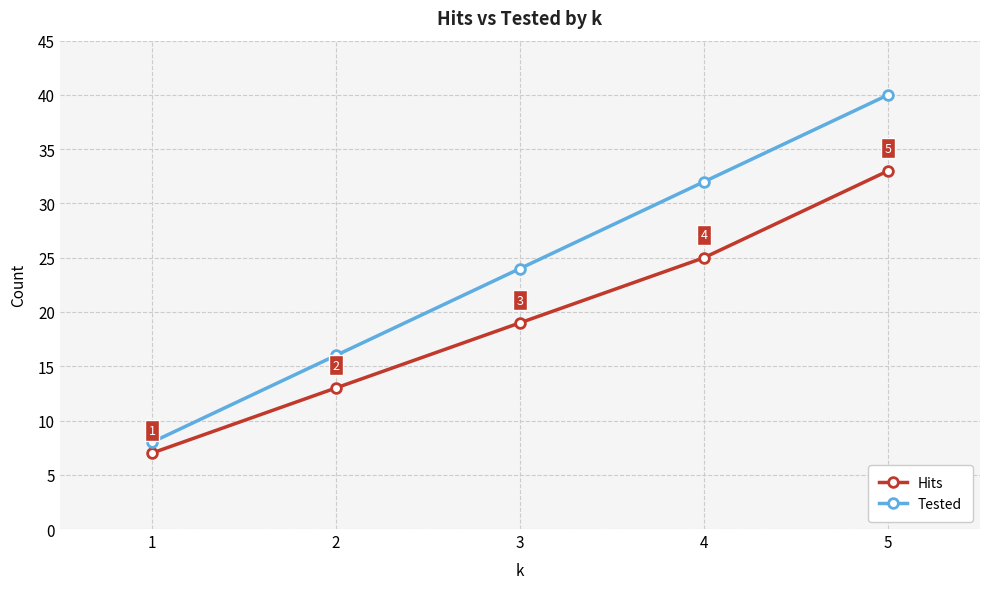

At how many categories does at least one series exceed 36?

1